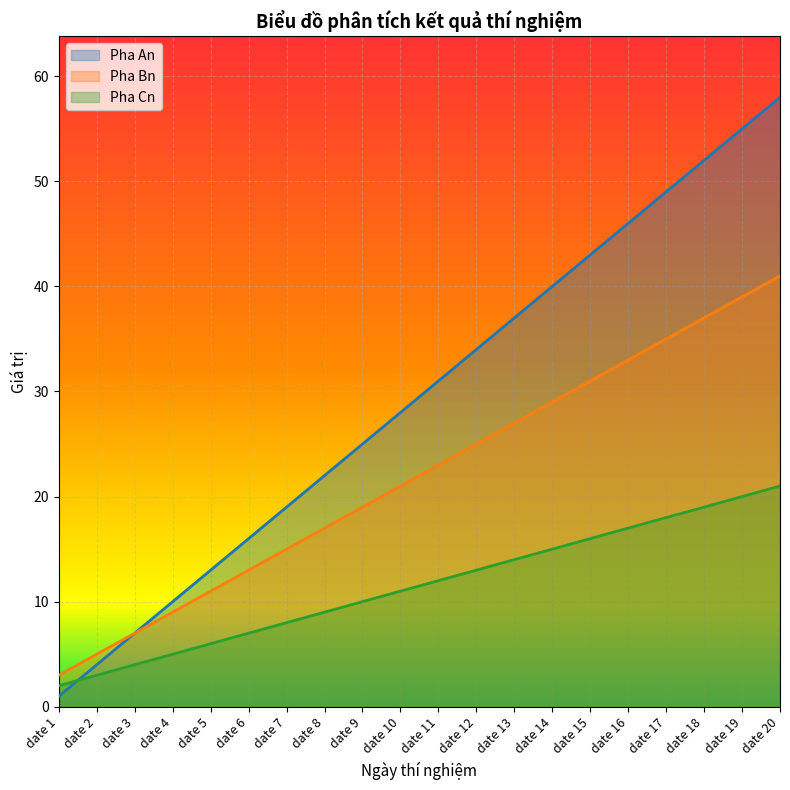

True or false: Pha Bn and Pha Cn intersect in this chart.

False